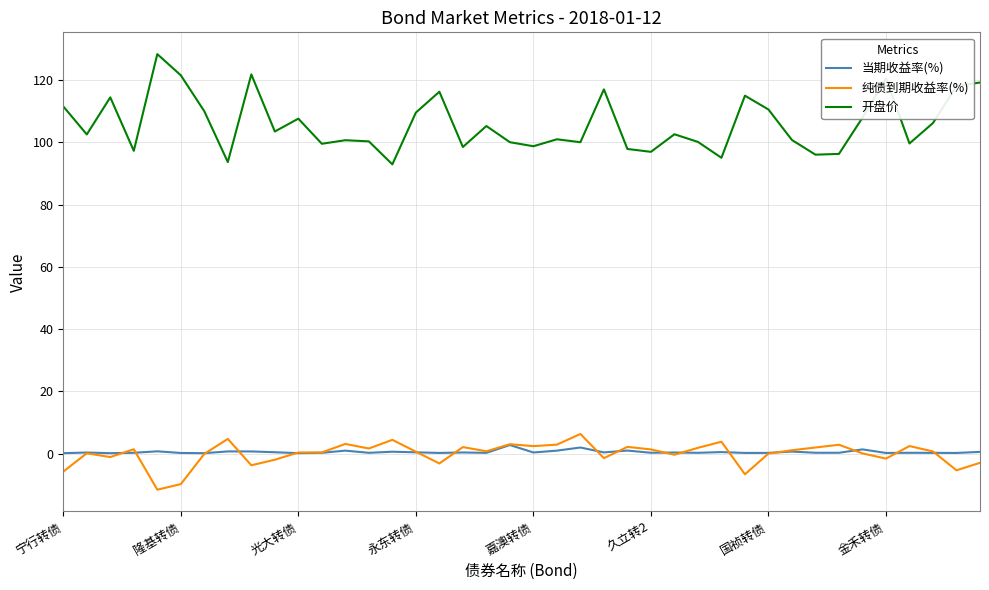

True or false: 当期收益率(%) and 开盘价 intersect in this chart.

False